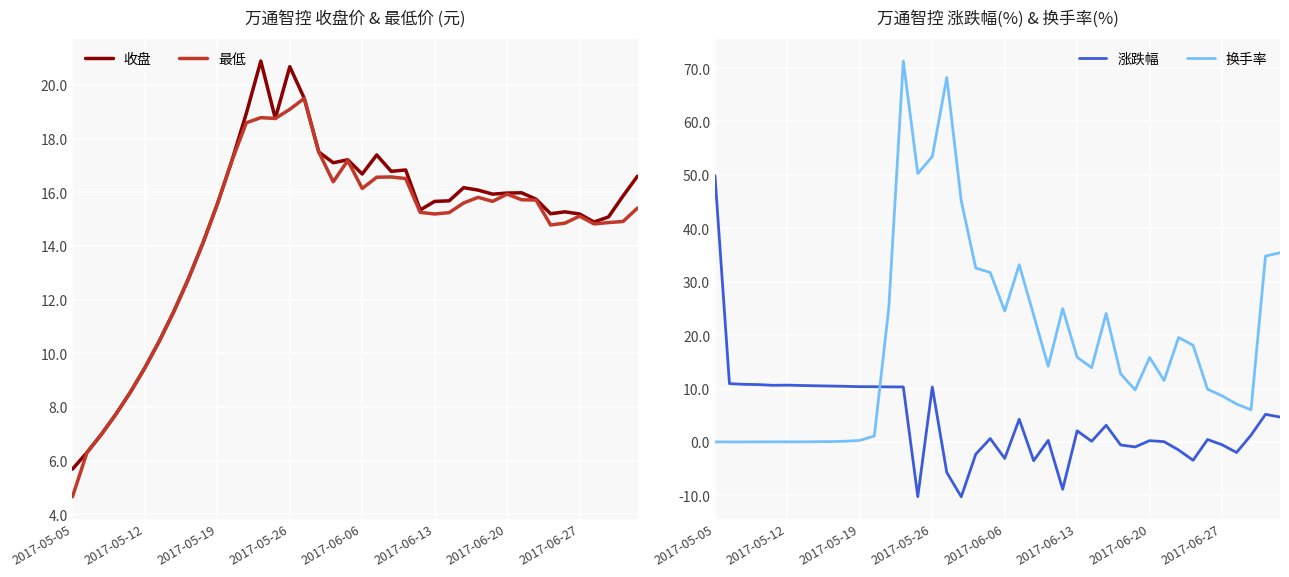

What is the difference between the maximum and minimum values in the 换手率 series?

71.3